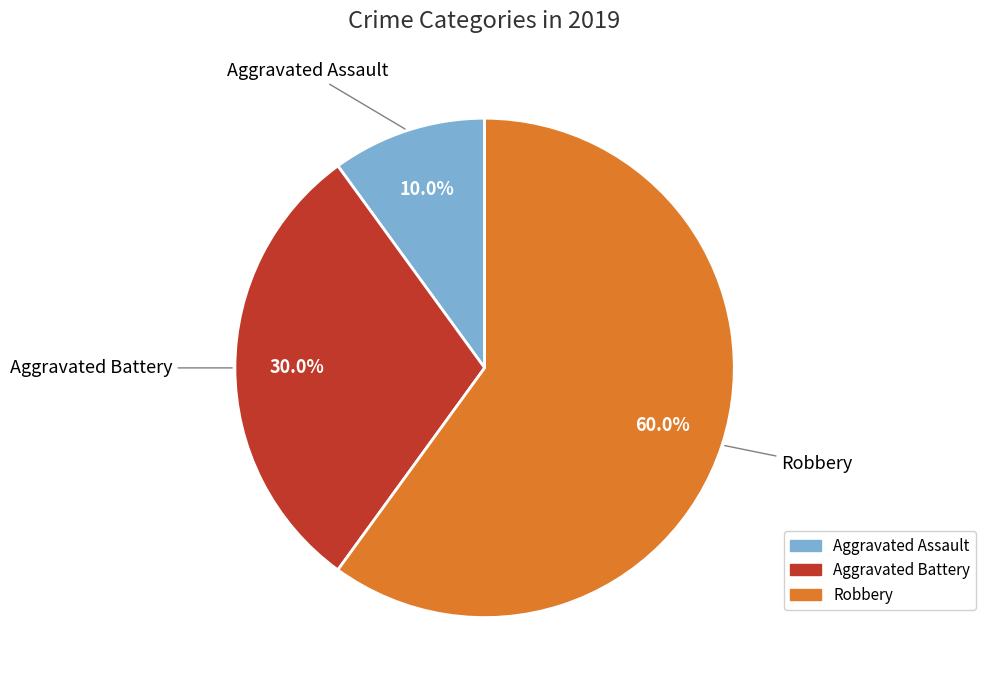

Is there a majority slice in this chart?

Yes